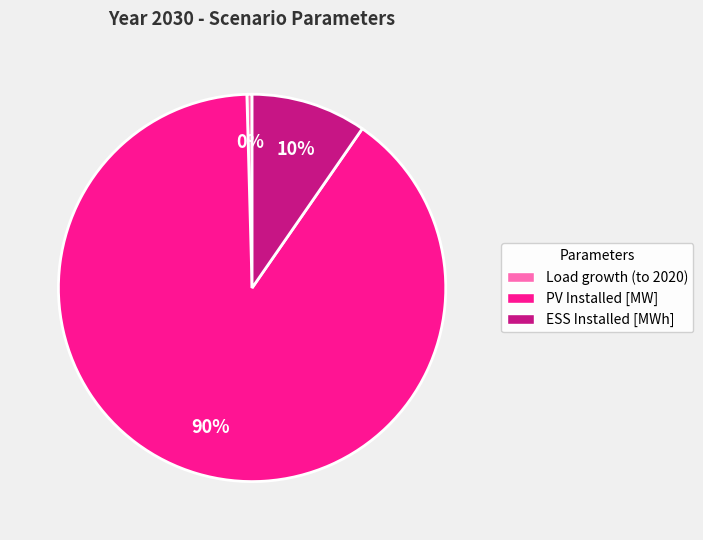

To the nearest percent, what is the difference between the ESS Installed [MWh] and PV Installed [MW] slice percentages?

80%